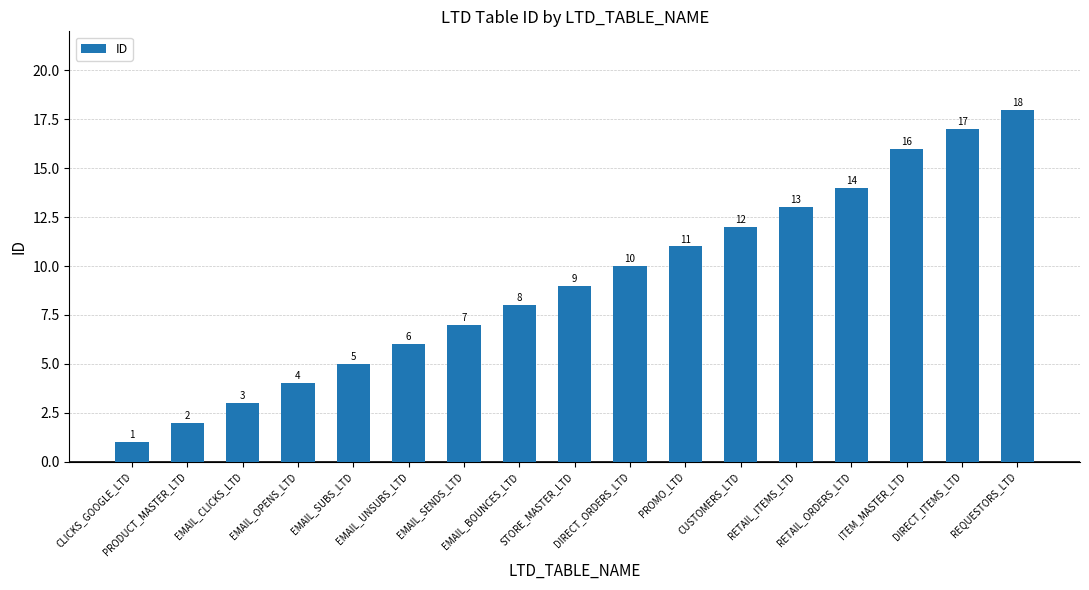

The value at EMAIL_SENDS_LTD is 7. True or false?

True